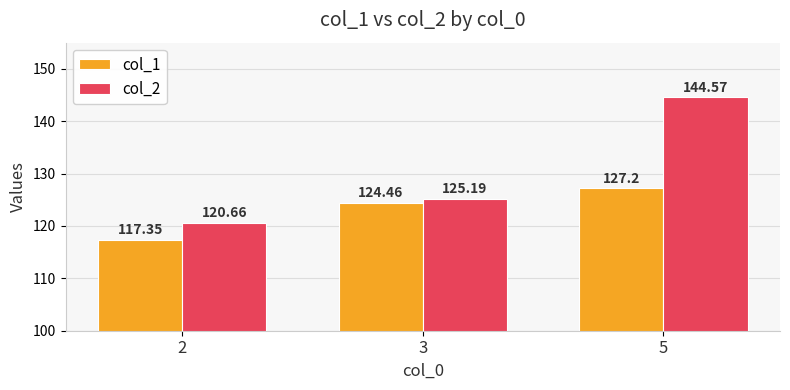

At which label is col_1 closest to 122?

3